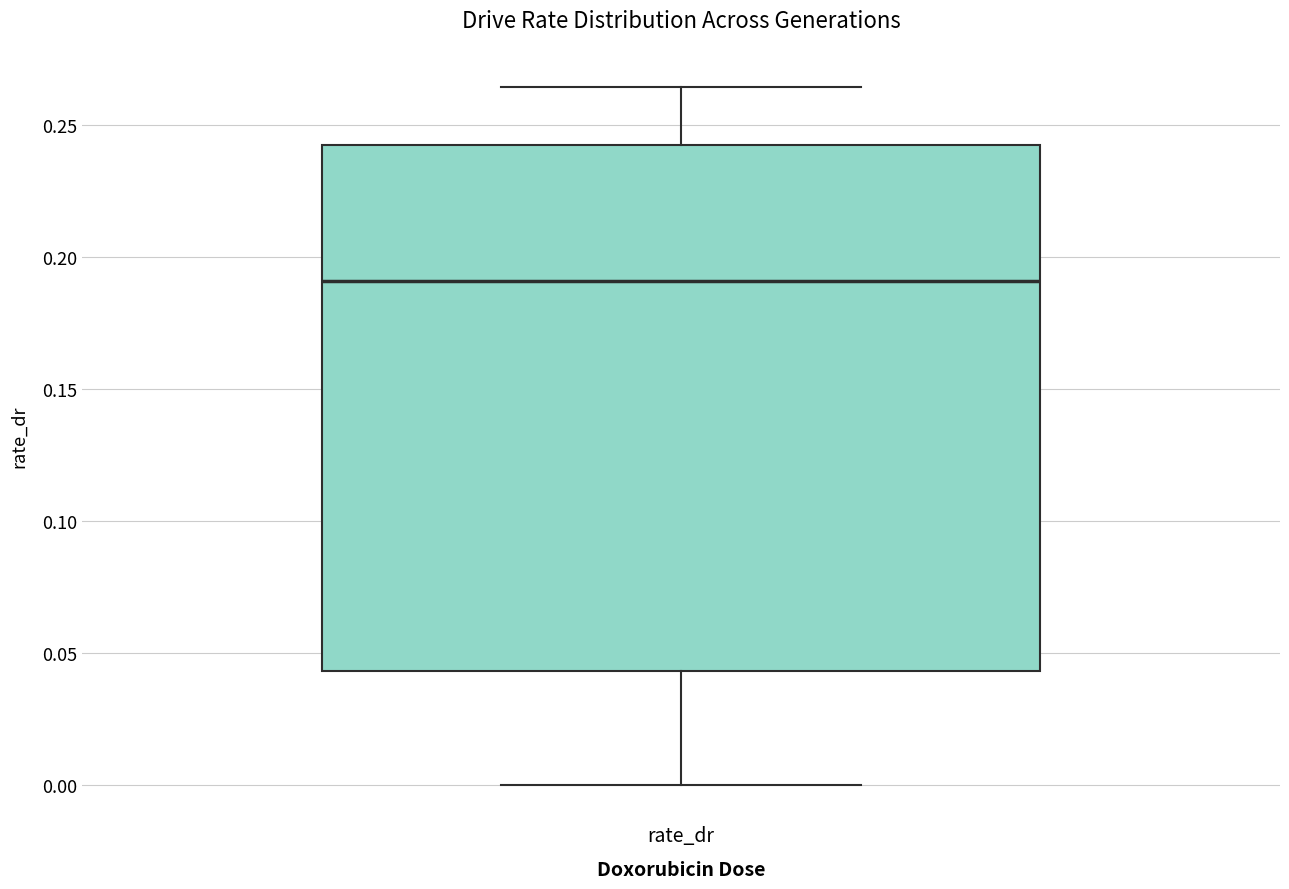

Transcribe this box plot: give where the median line is, the range the box spans, and where the two whiskers end, as read against the y-axis. The values are not printed on the chart, so give them approximately, as read against the axis.

median 0.190, box 0.045 to 0.240, whiskers 0.000 to 0.265